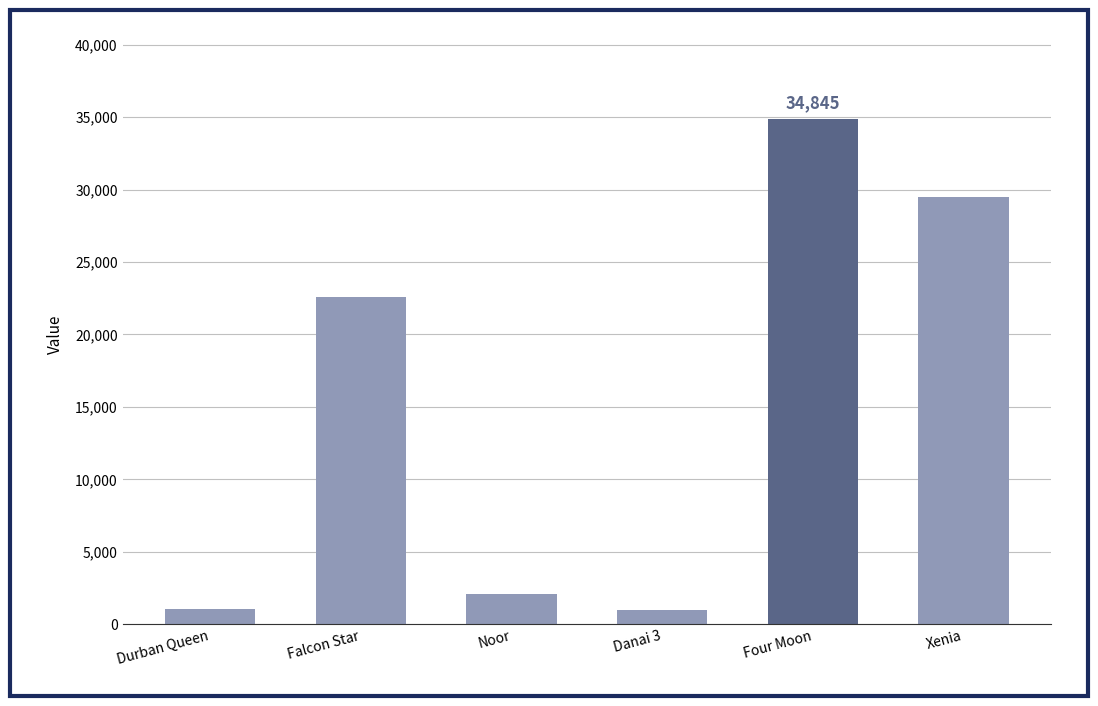

What is the minimum value shown in the chart?

986